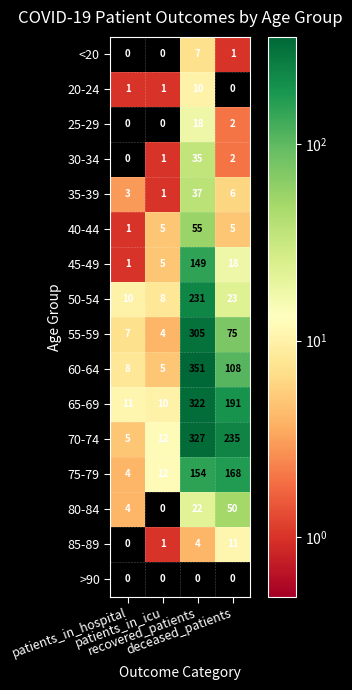

True or false: 45-49 has a value of 25 at deceased_patients.

False